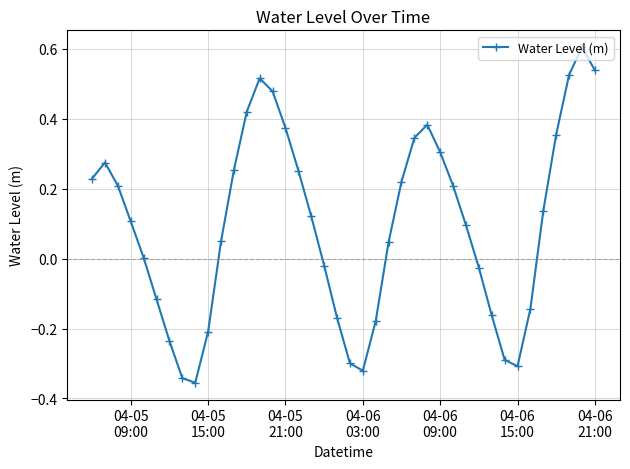

What is the greatest value displayed?

0.6